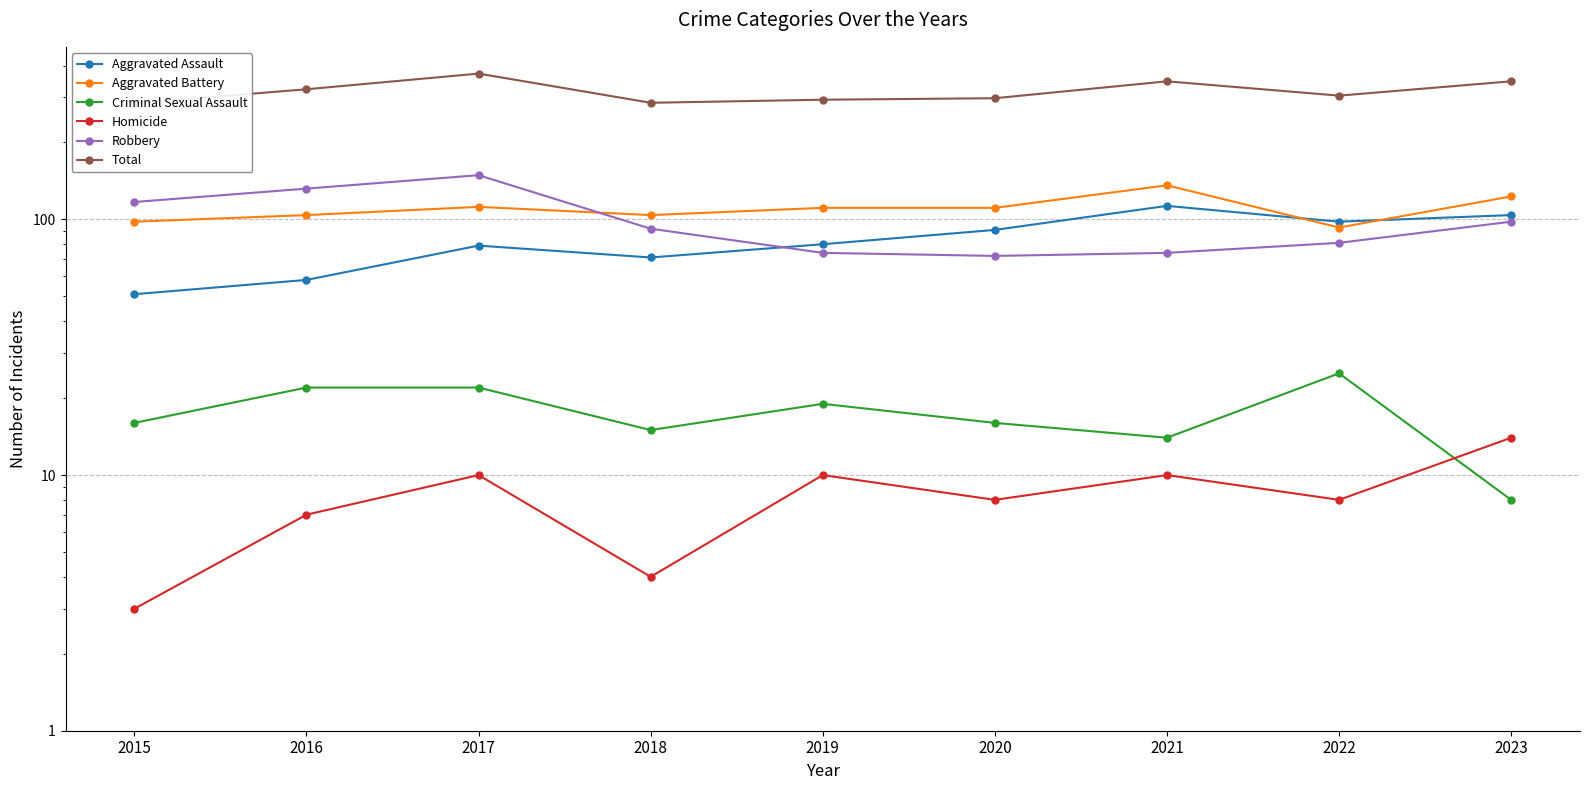

How many interior local peaks does the Aggravated Battery series have?

2